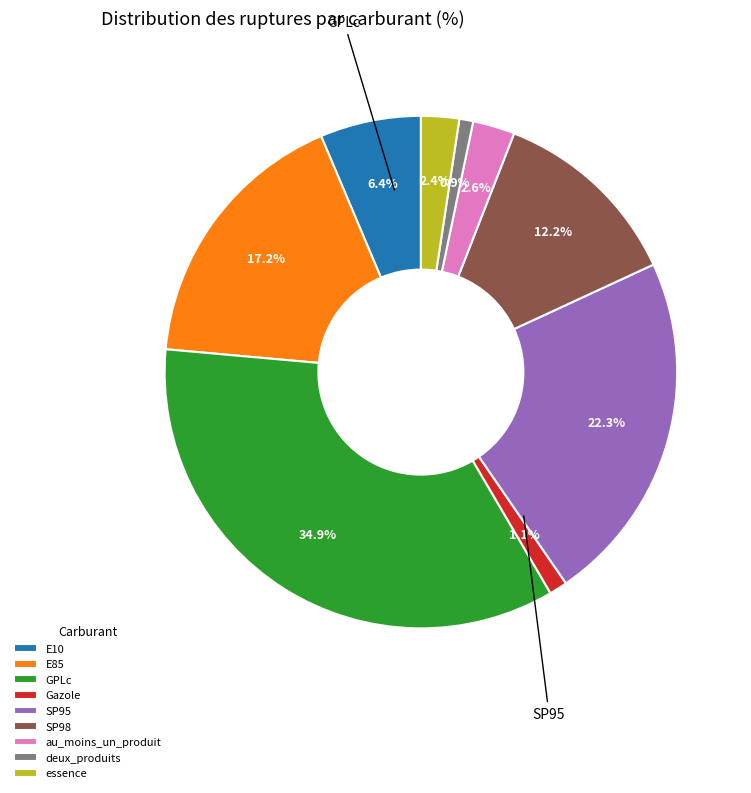

To the nearest percent, what is the average slice percentage?

11%